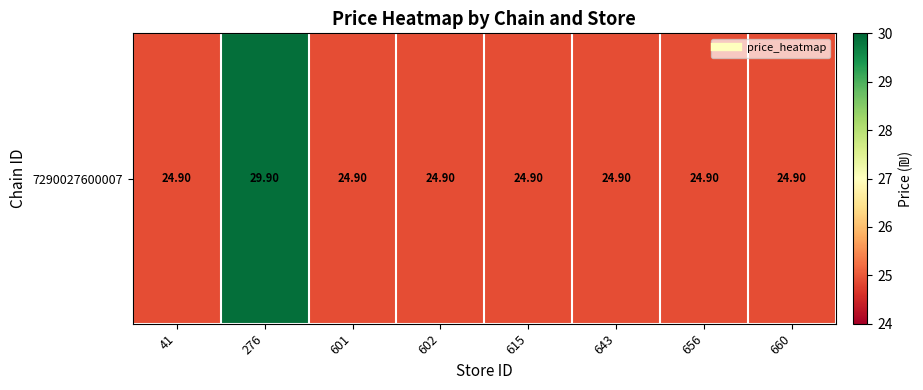

Which has a higher value, 660 or 643?

660